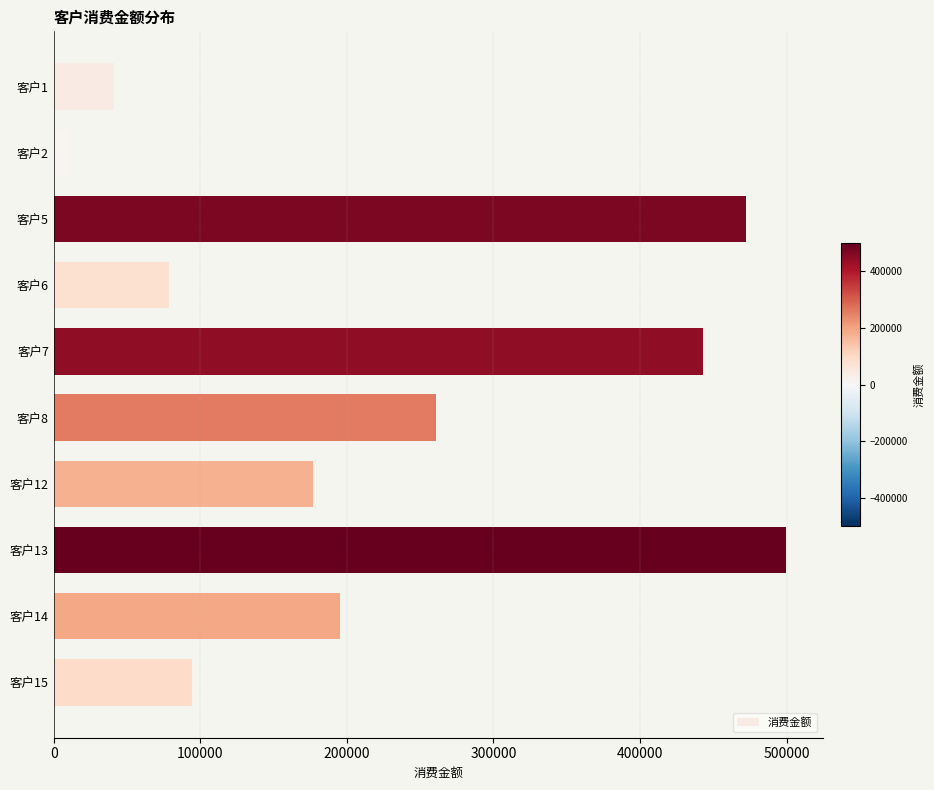

How many values are below 195088?

5